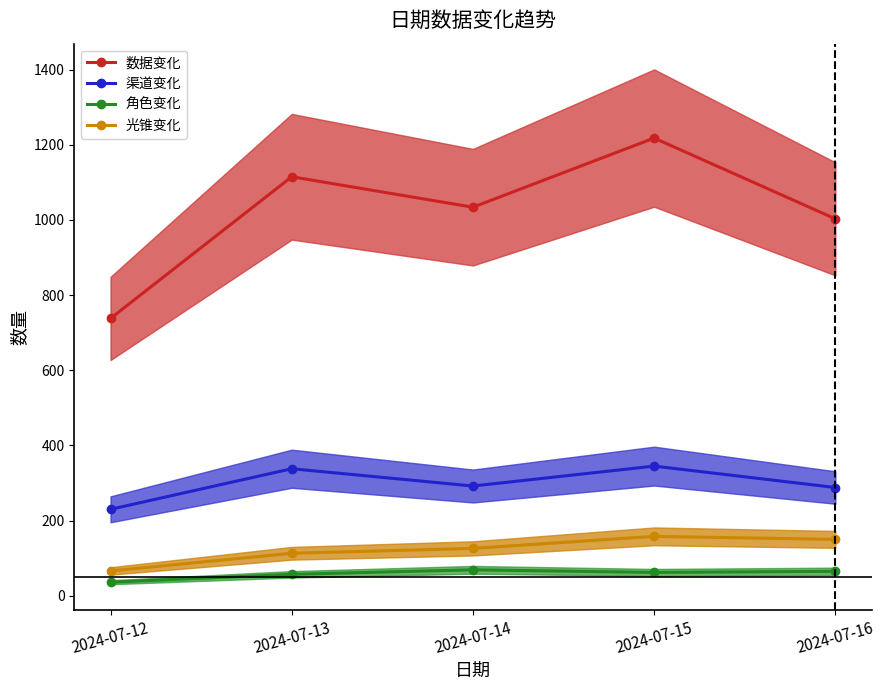

Reading left to right, transcribe all the data shown in this chart.

数据变化: 2024-07-12=738	2024-07-13=1115	2024-07-14=1034	2024-07-15=1218	2024-07-16=1003
渠道变化: 2024-07-12=230	2024-07-13=338	2024-07-14=292	2024-07-15=345	2024-07-16=288
角色变化: 2024-07-12=36	2024-07-13=57	2024-07-14=69	2024-07-15=62	2024-07-16=65
光锥变化: 2024-07-12=66	2024-07-13=113	2024-07-14=126	2024-07-15=158	2024-07-16=150